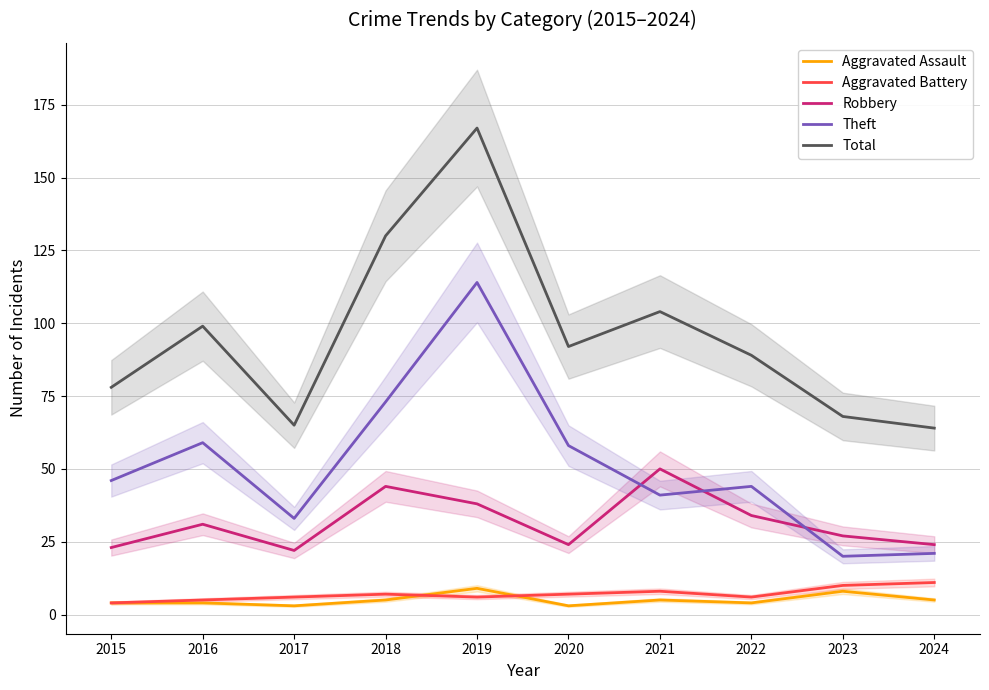

At how many categories does at least one series exceed 124?

2